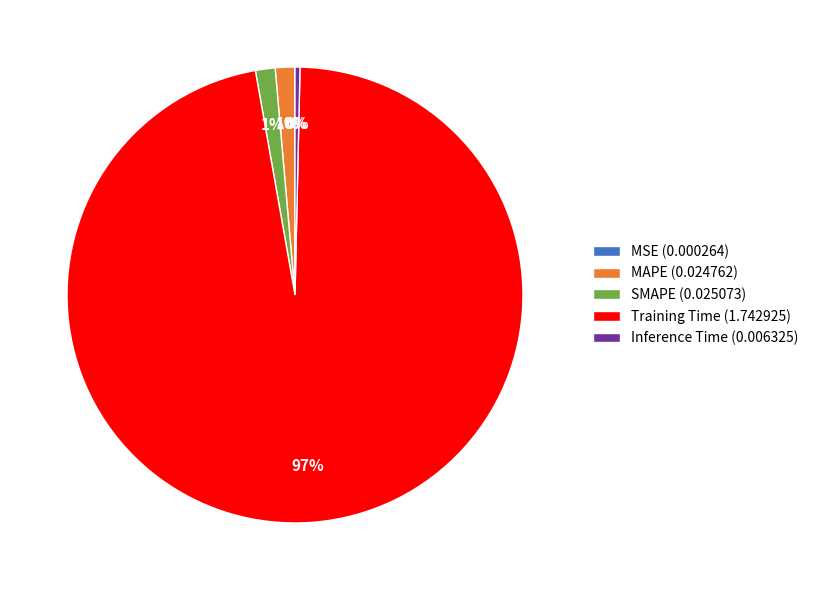

Is there any slice that represents more than half of the pie?

Yes